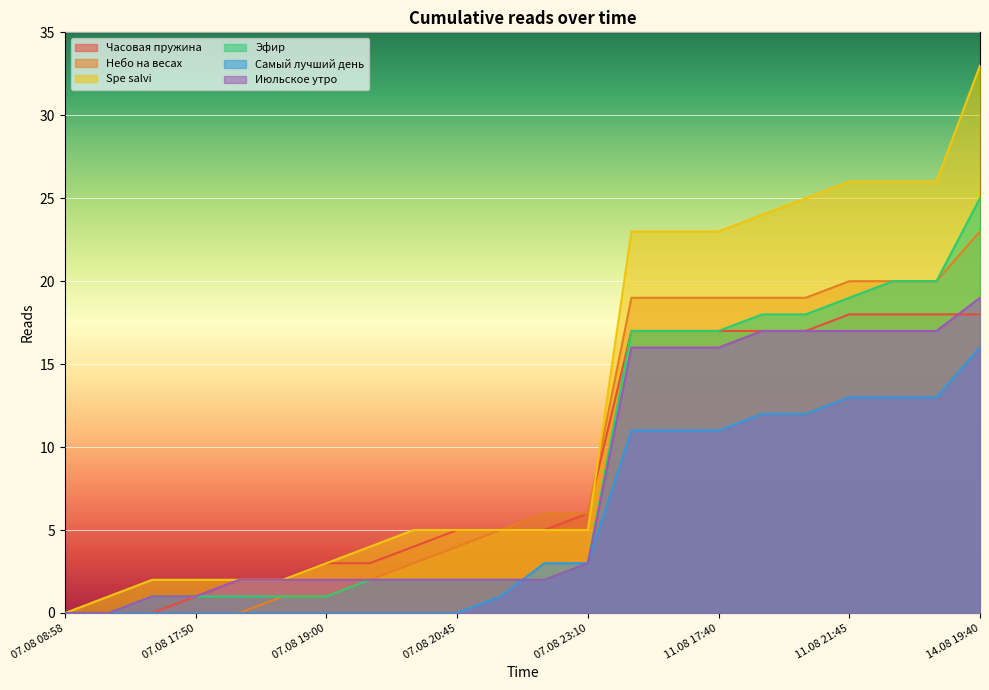

Rank the categories by Самый лучший день value from lowest to highest.

07.08 08:58, 07.08 14:50, 07.08 15:15, 07.08 17:50, 07.08 18:05, 07.08 18:20, 07.08 19:00, 07.08 19:55, 07.08 20:05, 07.08 20:45, 07.08 21:30, 07.08 22:20, 07.08 23:10, 11.08 16:35, 11.08 16:45, 11.08 17:40, 11.08 18:35, 11.08 18:45, 11.08 21:45, 11.08 22:30, 12.08 07:55, 14.08 19:40